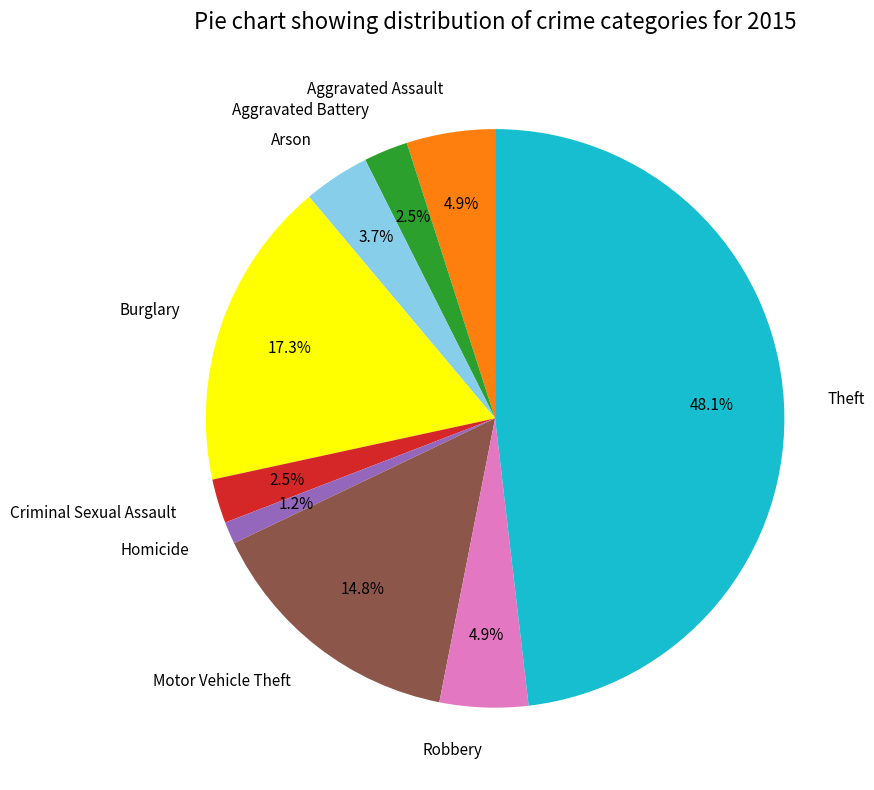

What percentage is NOT represented by Theft?

51.9%